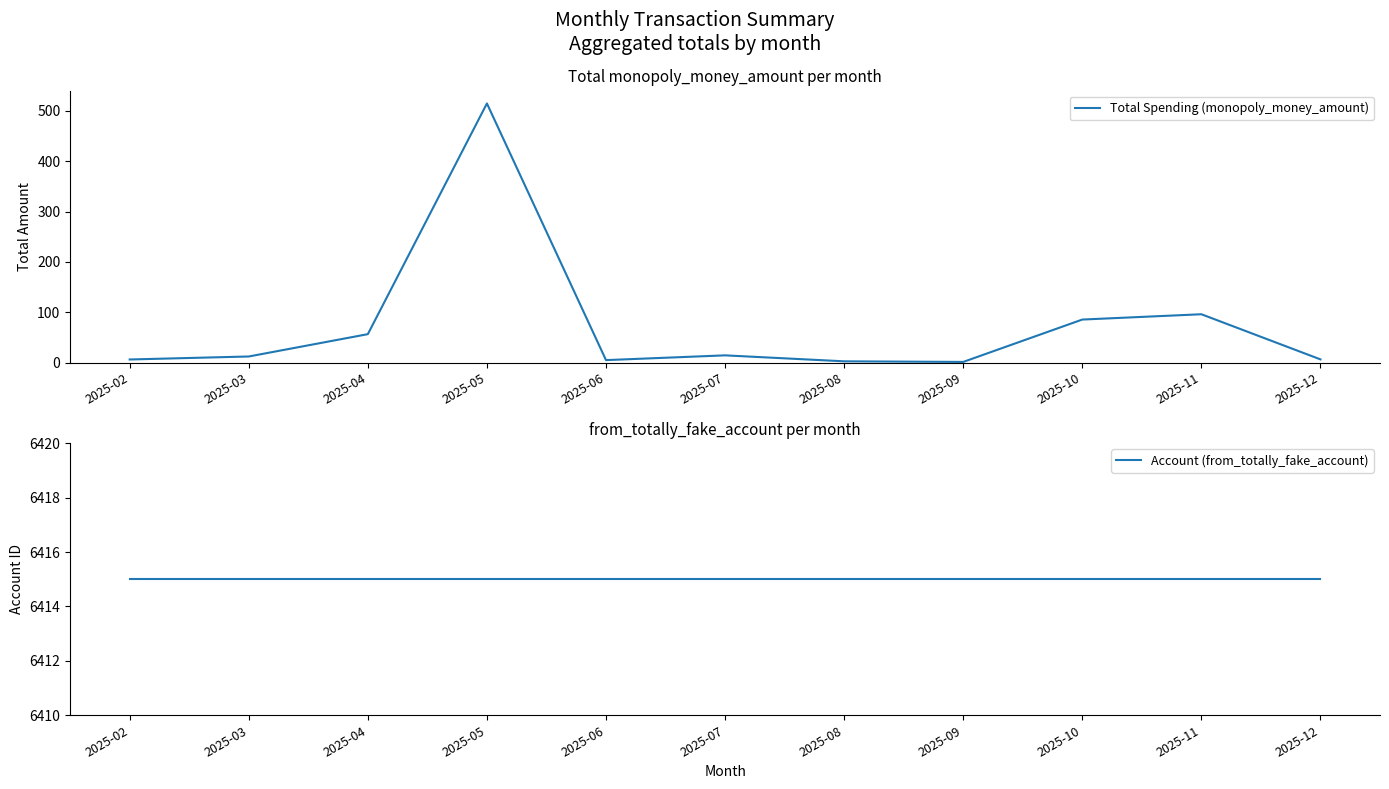

Which series has the widest spread of values?

Total Spending (monopoly_money_amount)